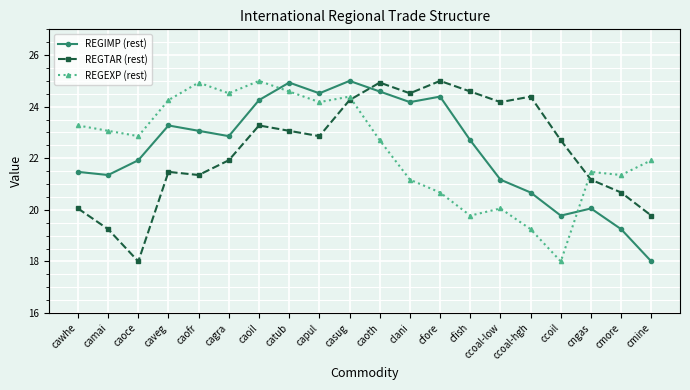

How many interior local valleys does the REGIMP (rest) series have?

5